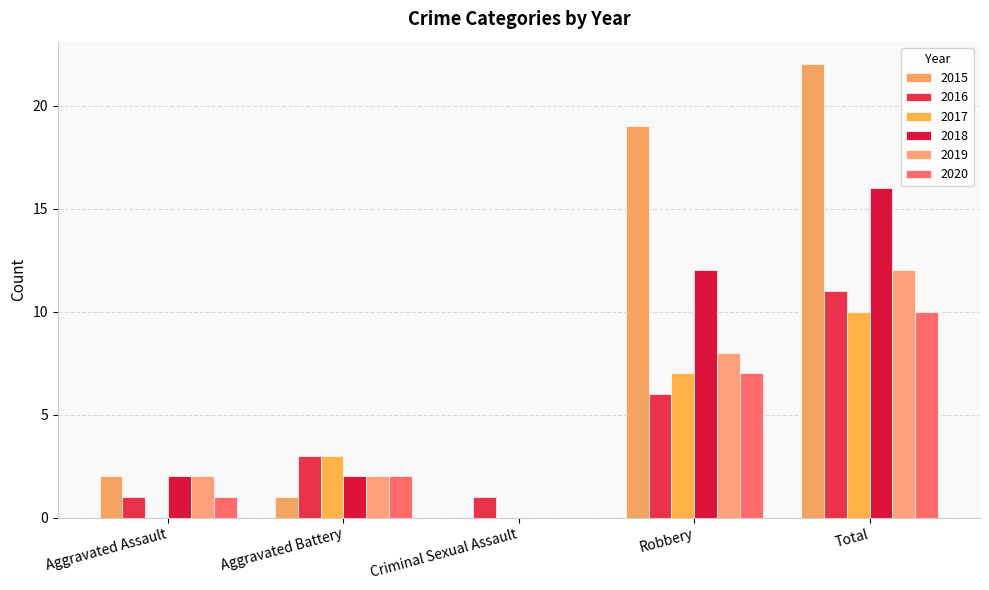

How many data points does each series have?

5